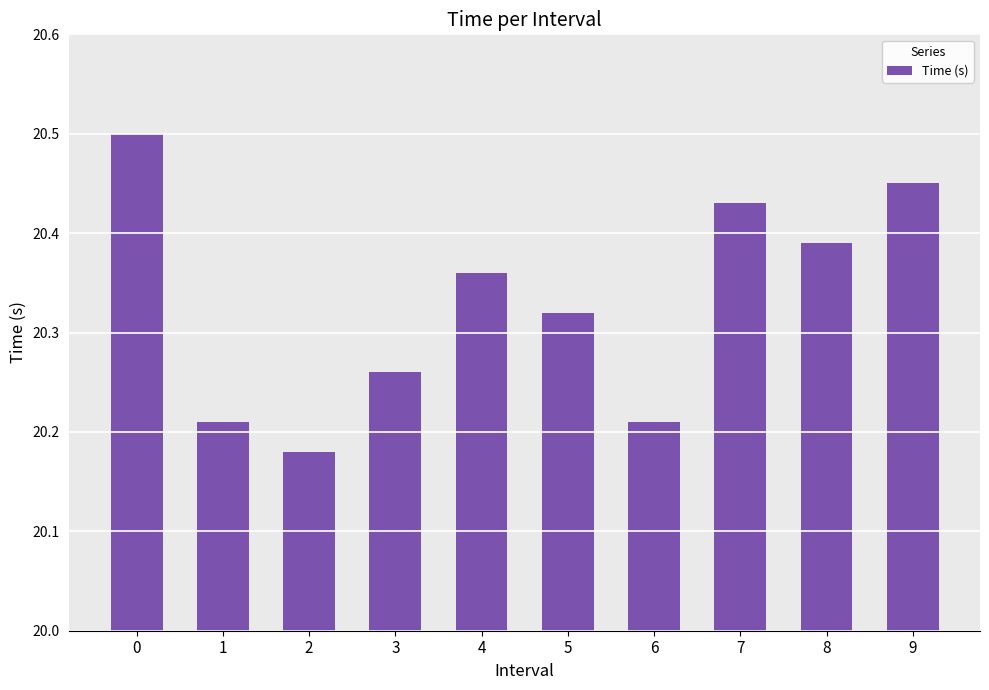

Which label corresponds to the smallest value in the chart?

2